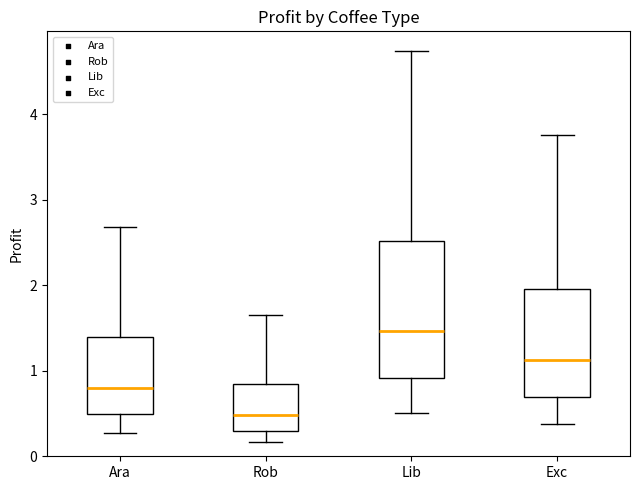

Which box has the lowest median line?

Rob